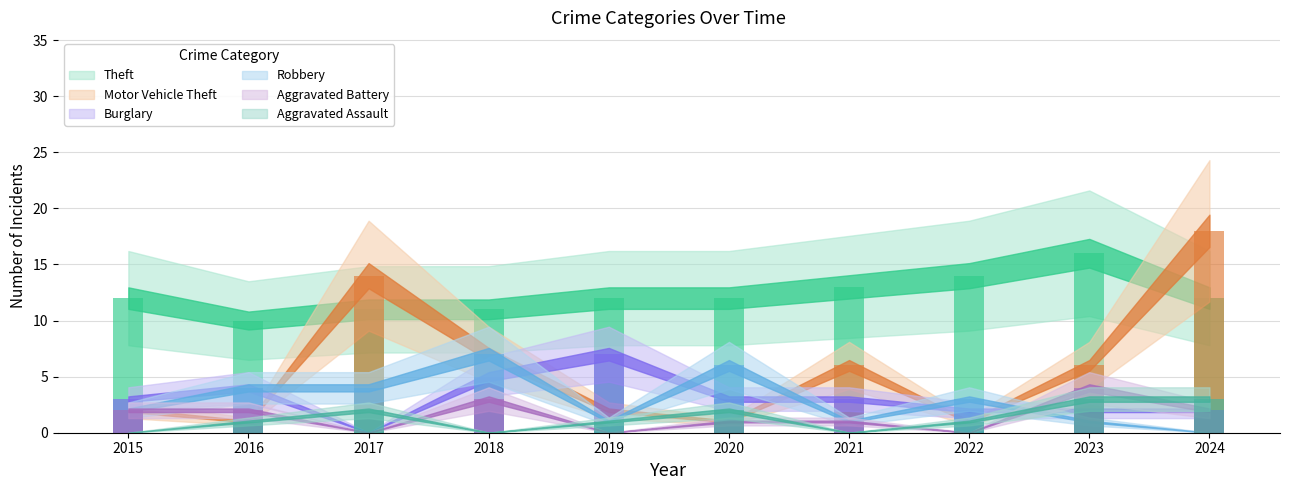

How many bars are there in each group?

6